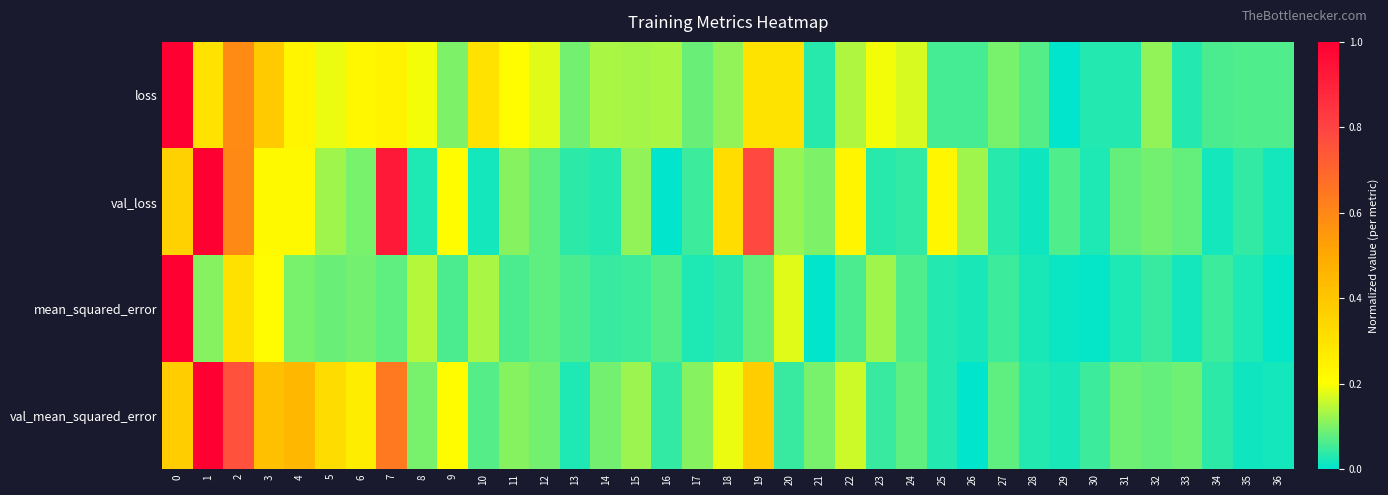

Which has a higher value, 5 or 30?

5